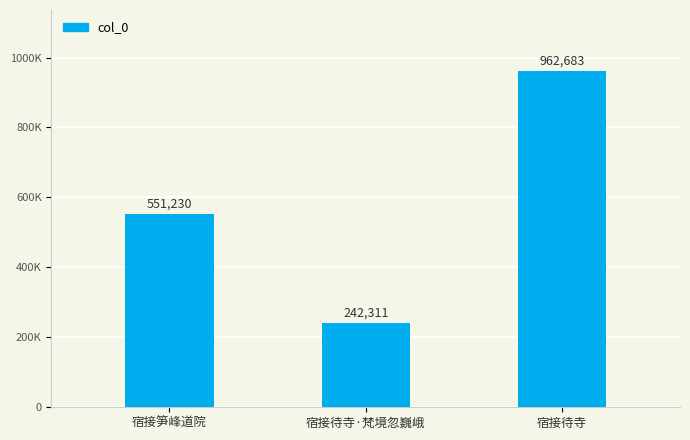

Are the bars horizontal?

No